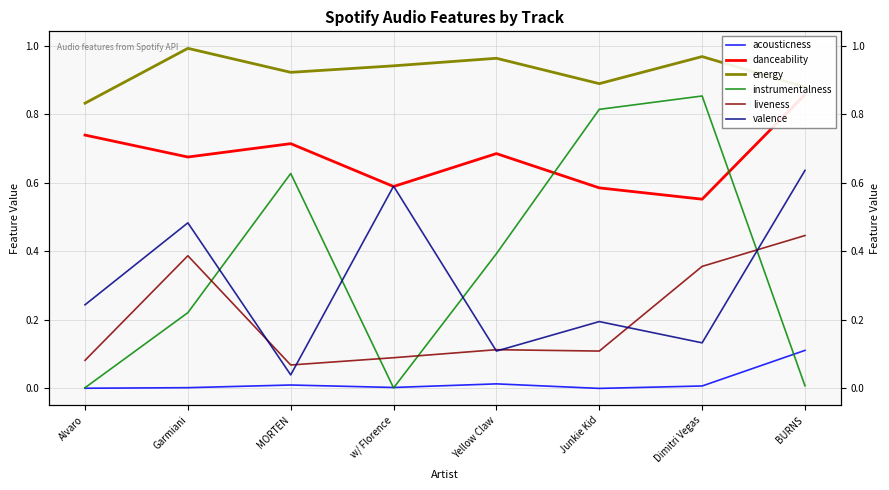

In liveness, how many points are higher than both neighbors (excluding endpoints)?

2